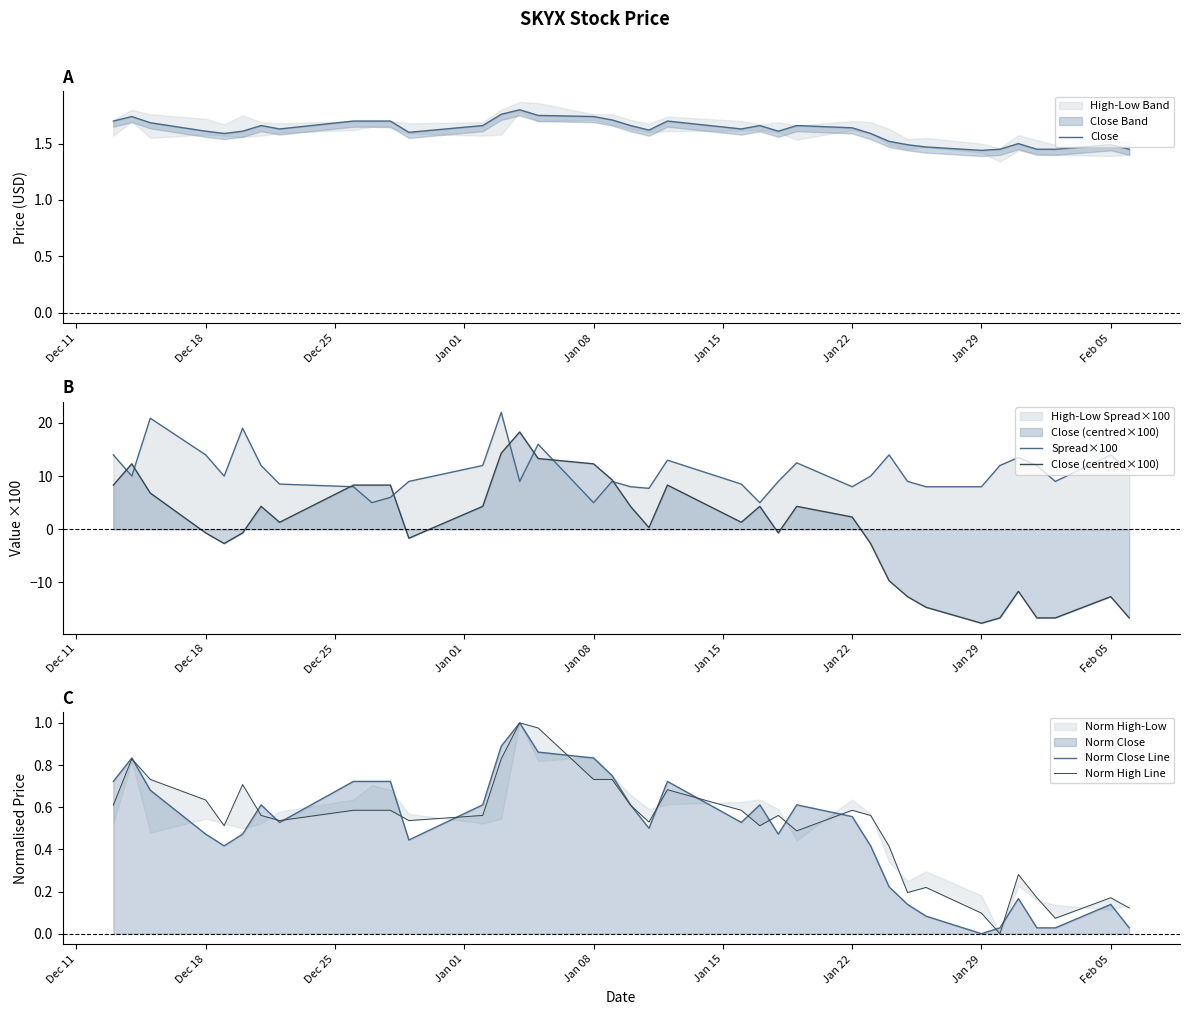

How many lines are shown in the chart?

5